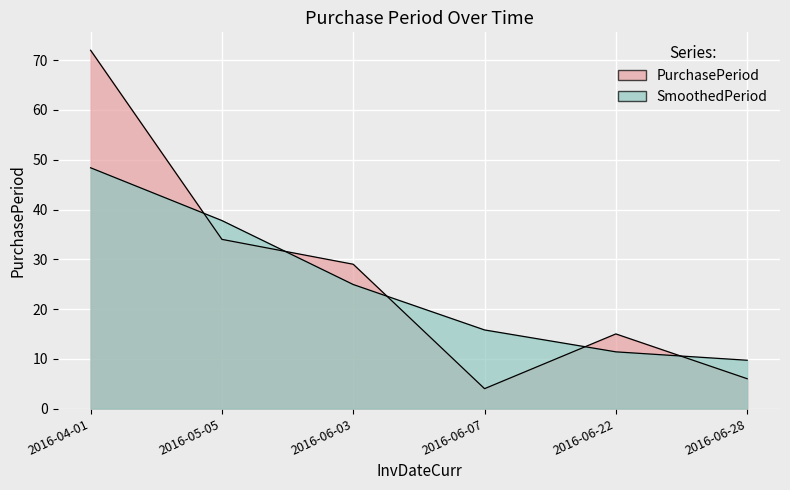

What is the change in value from 2016-04-01 to 2016-05-05?

-38